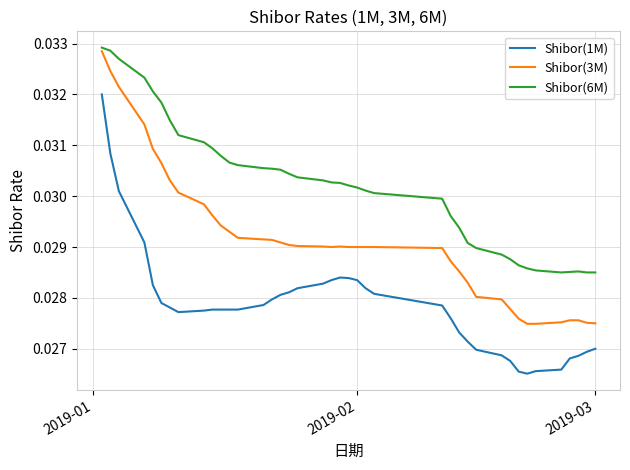

True or false: Shibor(1M) and Shibor(6M) cross at least once.

False